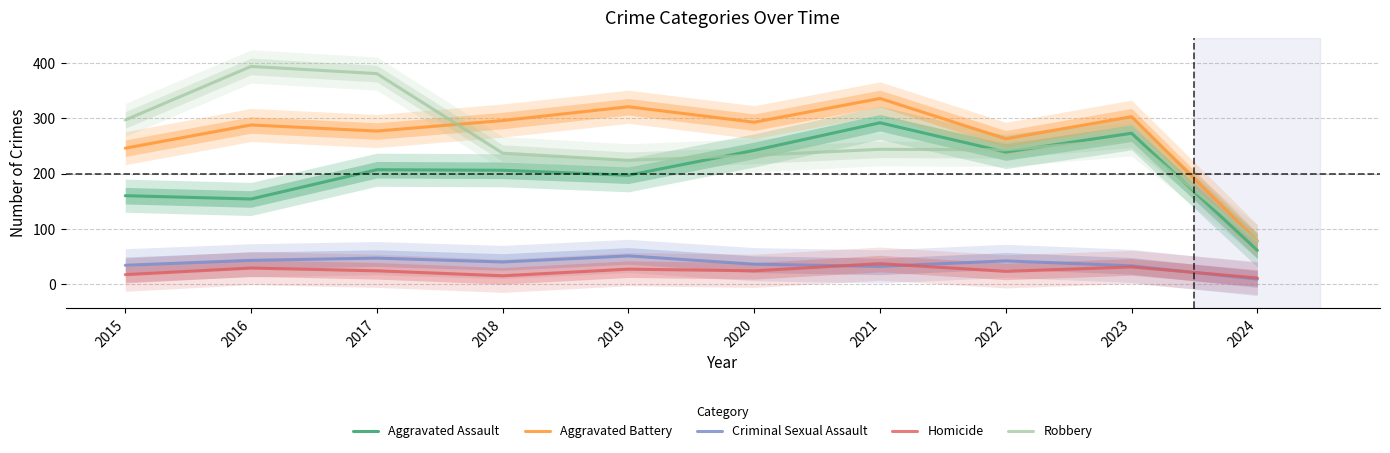

Between 2024 and 2021, which is larger?

2021